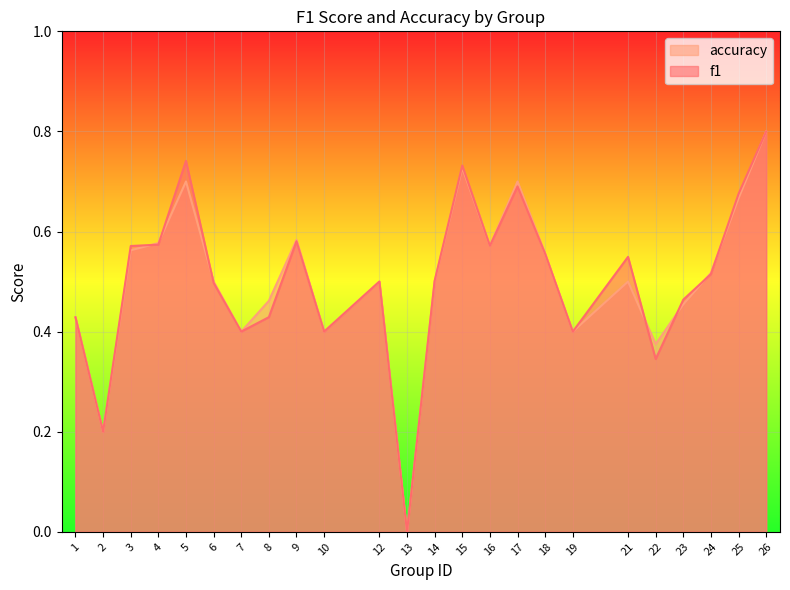

True or false: f1 and accuracy intersect in this chart.

True